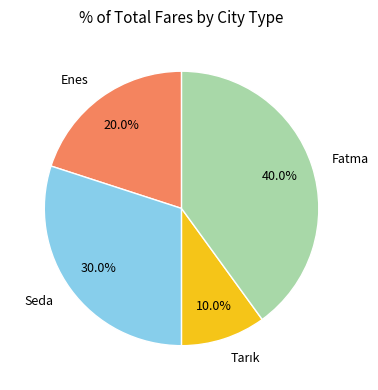

What is the ratio of the value at Enes to the value at Seda?

0.7